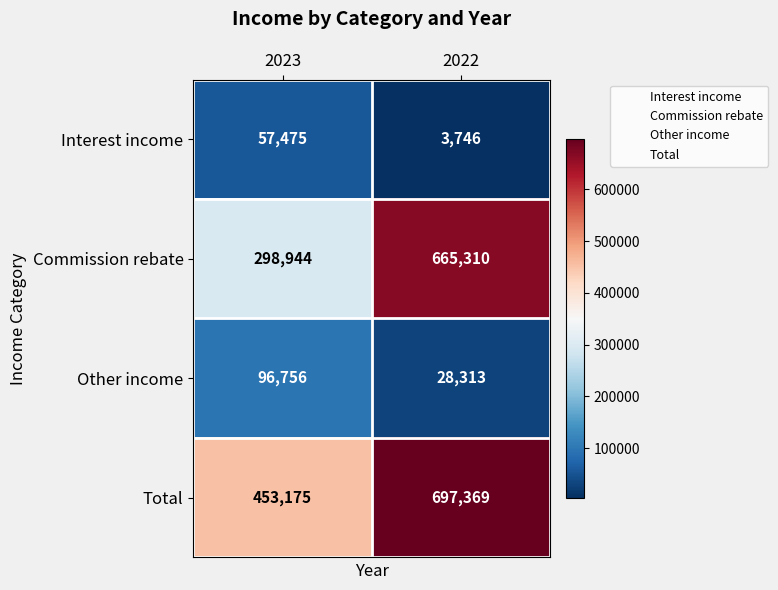

At which label is Total closest to 575272?

2023